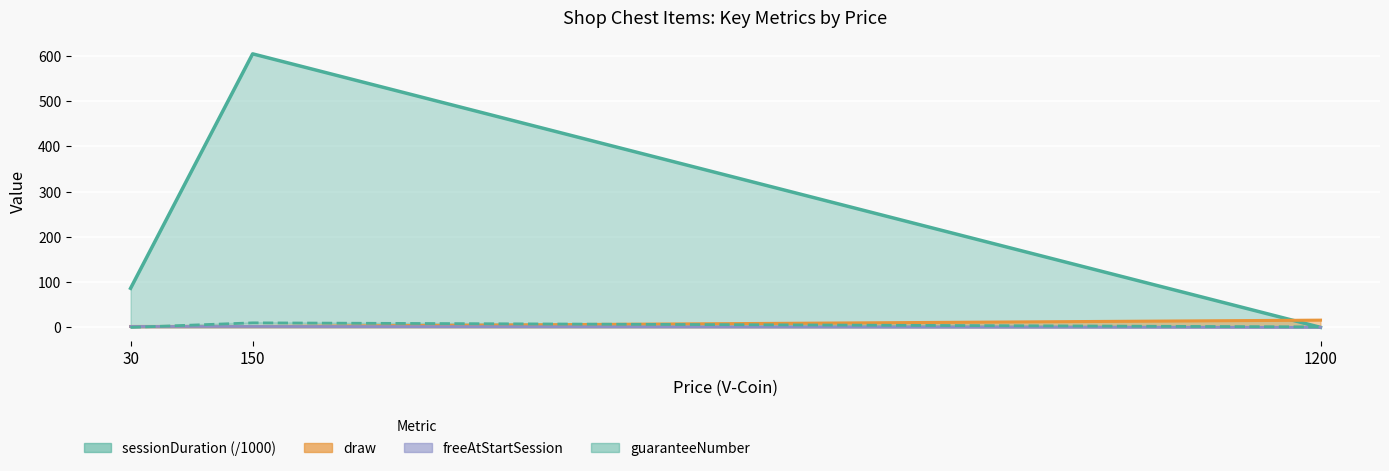

What position from the left is CHEST_SPECIAL?

2